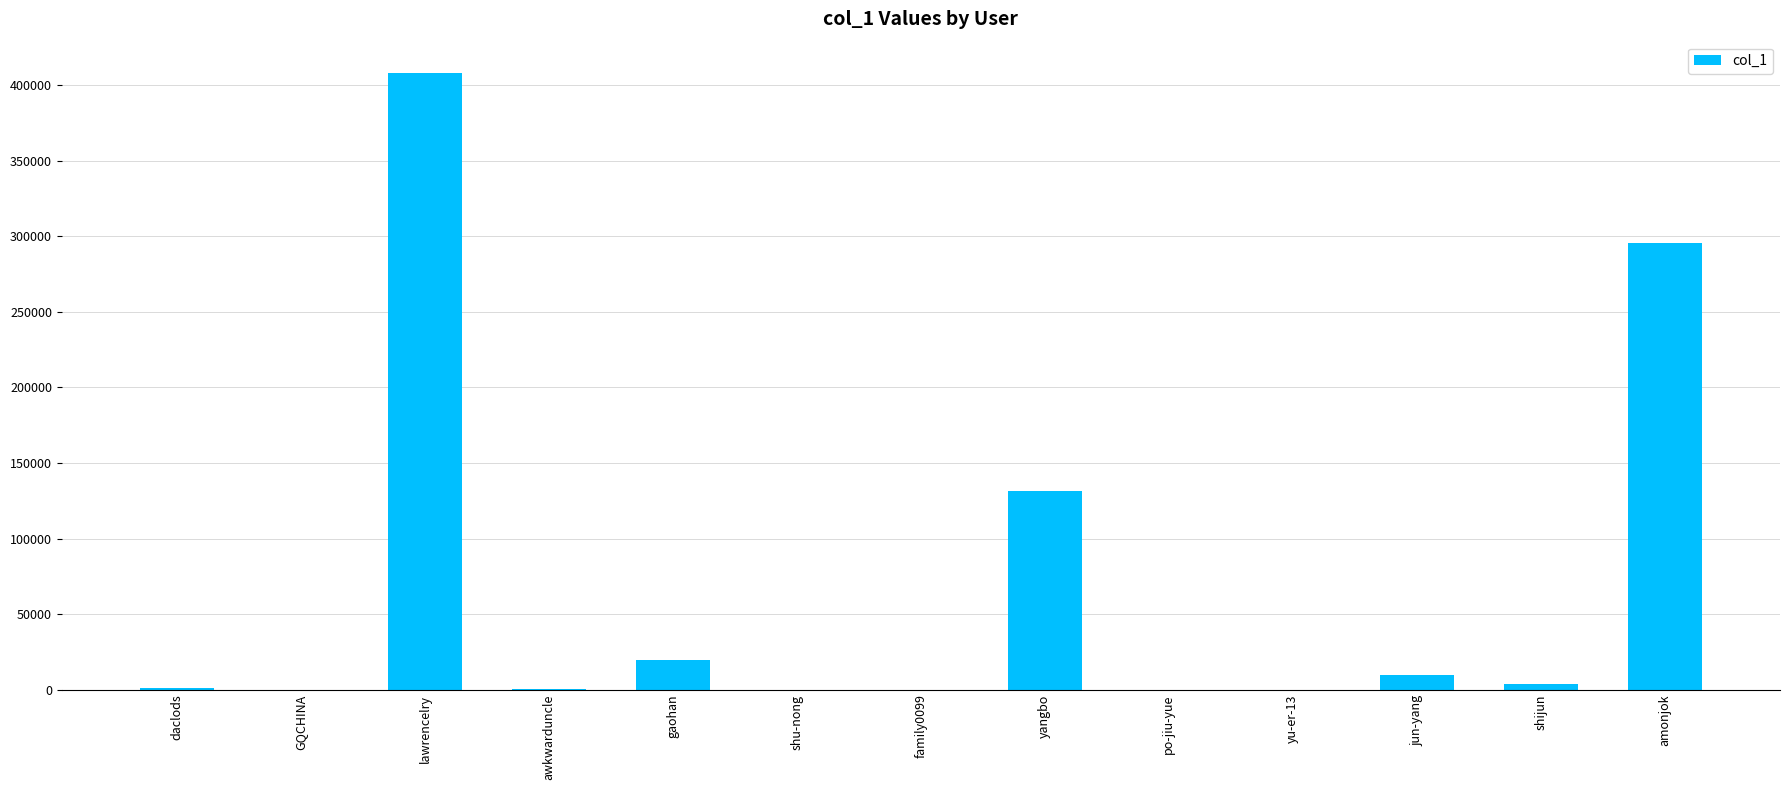

The value at gaohan is 4212. True or false?

False